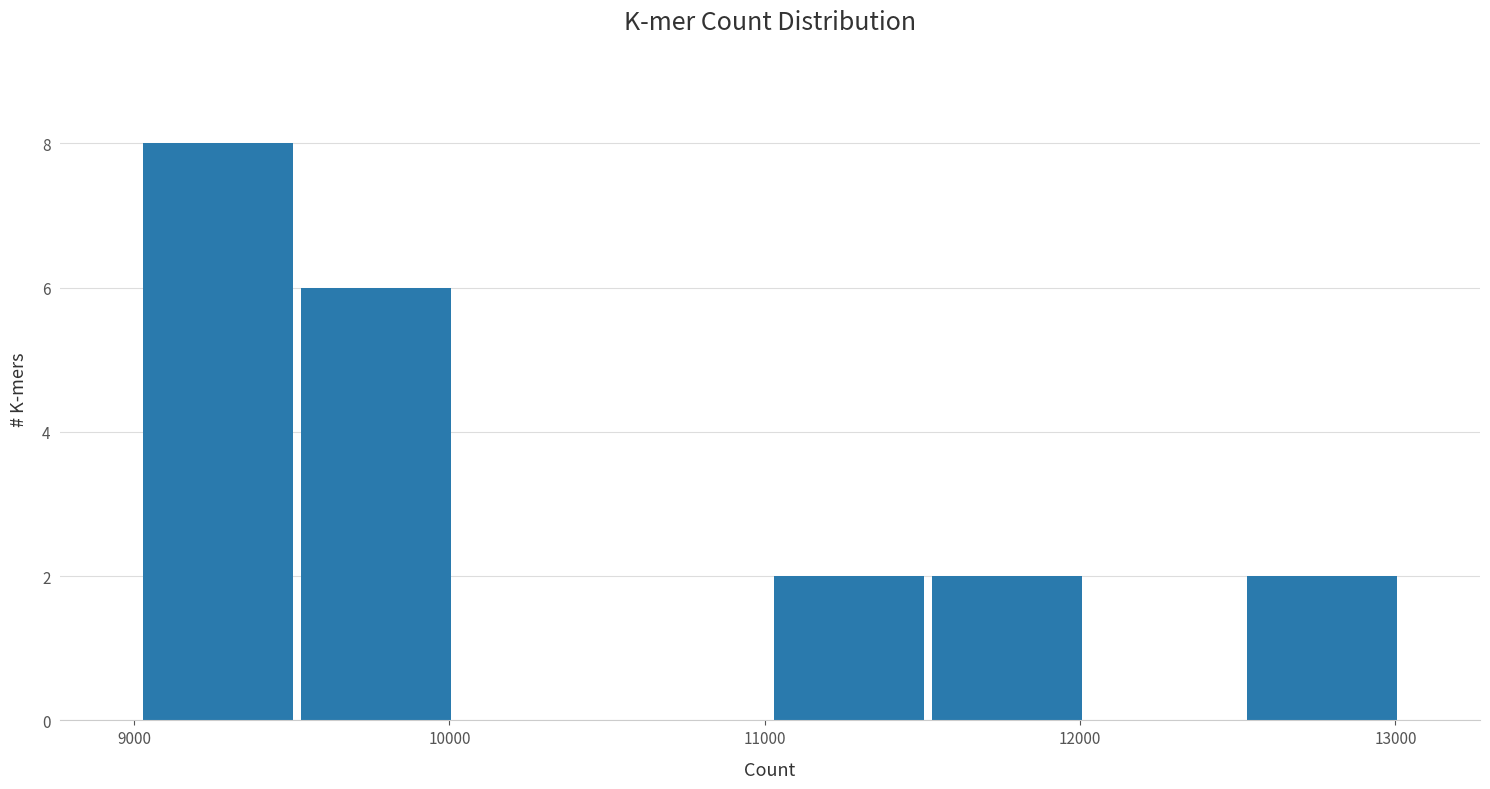

Reading left to right, transcribe this chart: for each bar, give the range it covers on the x-axis and its height. Neither the bar edges nor the heights are printed on the chart, so give them approximately, as read against the axes.

9000 to 9500: 8
9500 to 10000: 6
10000 to 10500: 0
10500 to 11000: 0
11000 to 11500: 2
11500 to 12000: 2
12000 to 12500: 0
12500 to 13000: 2